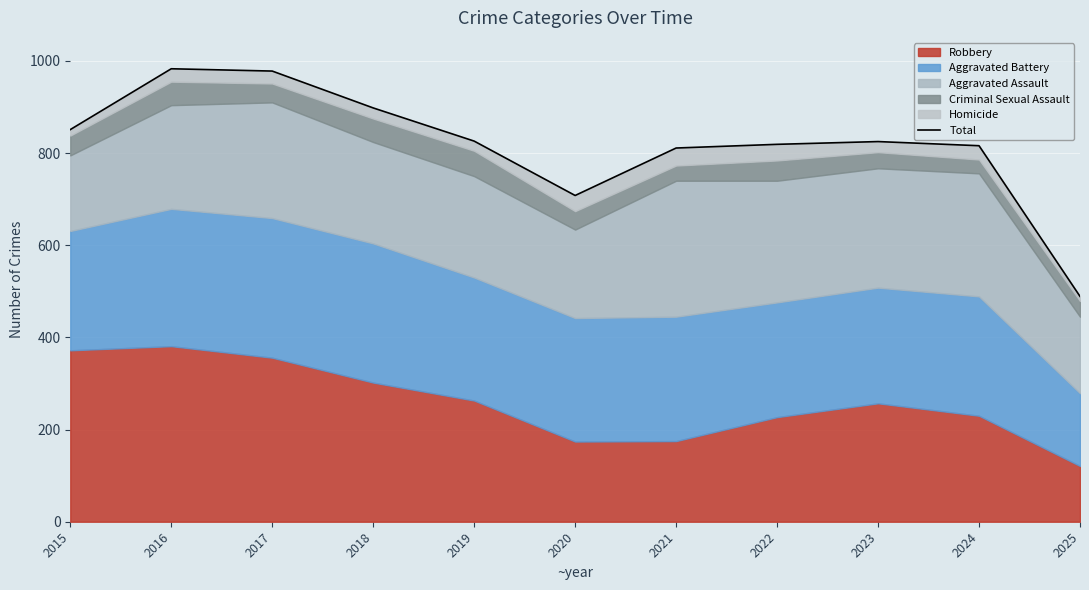

The value at 2016 is 523. True or false?

False